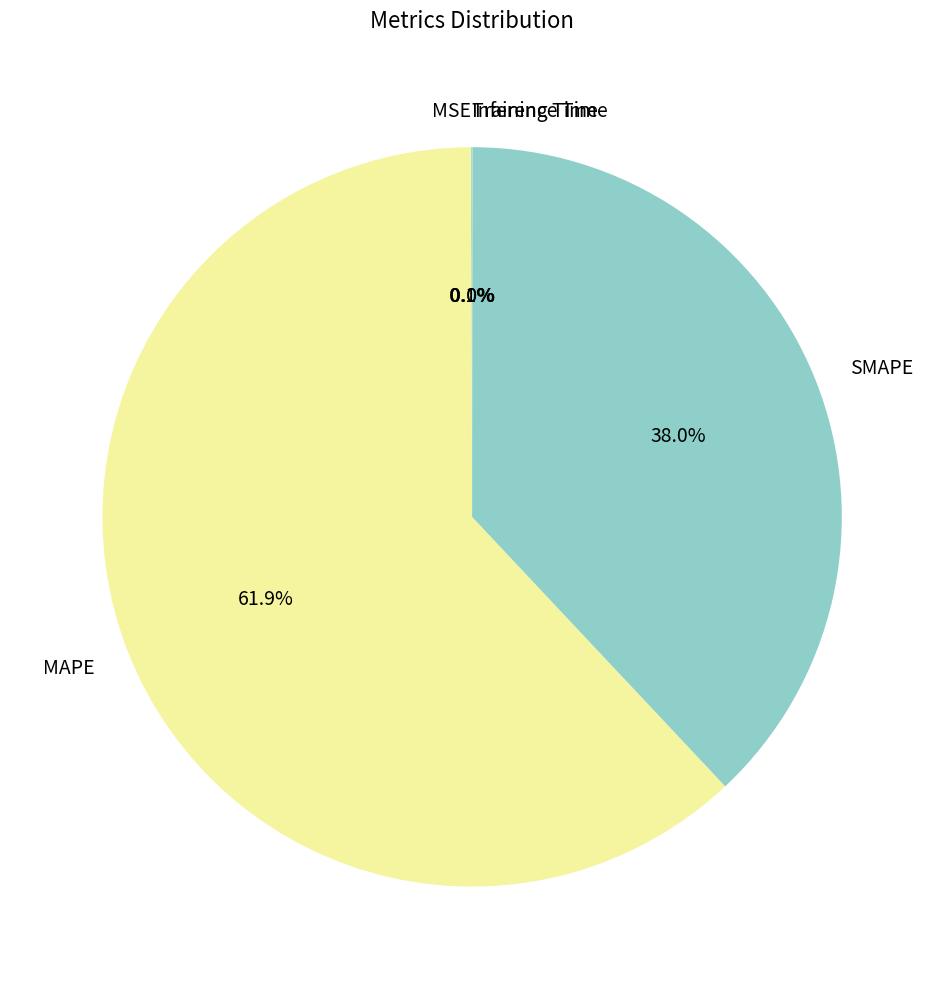

Is there a majority slice in this chart?

Yes